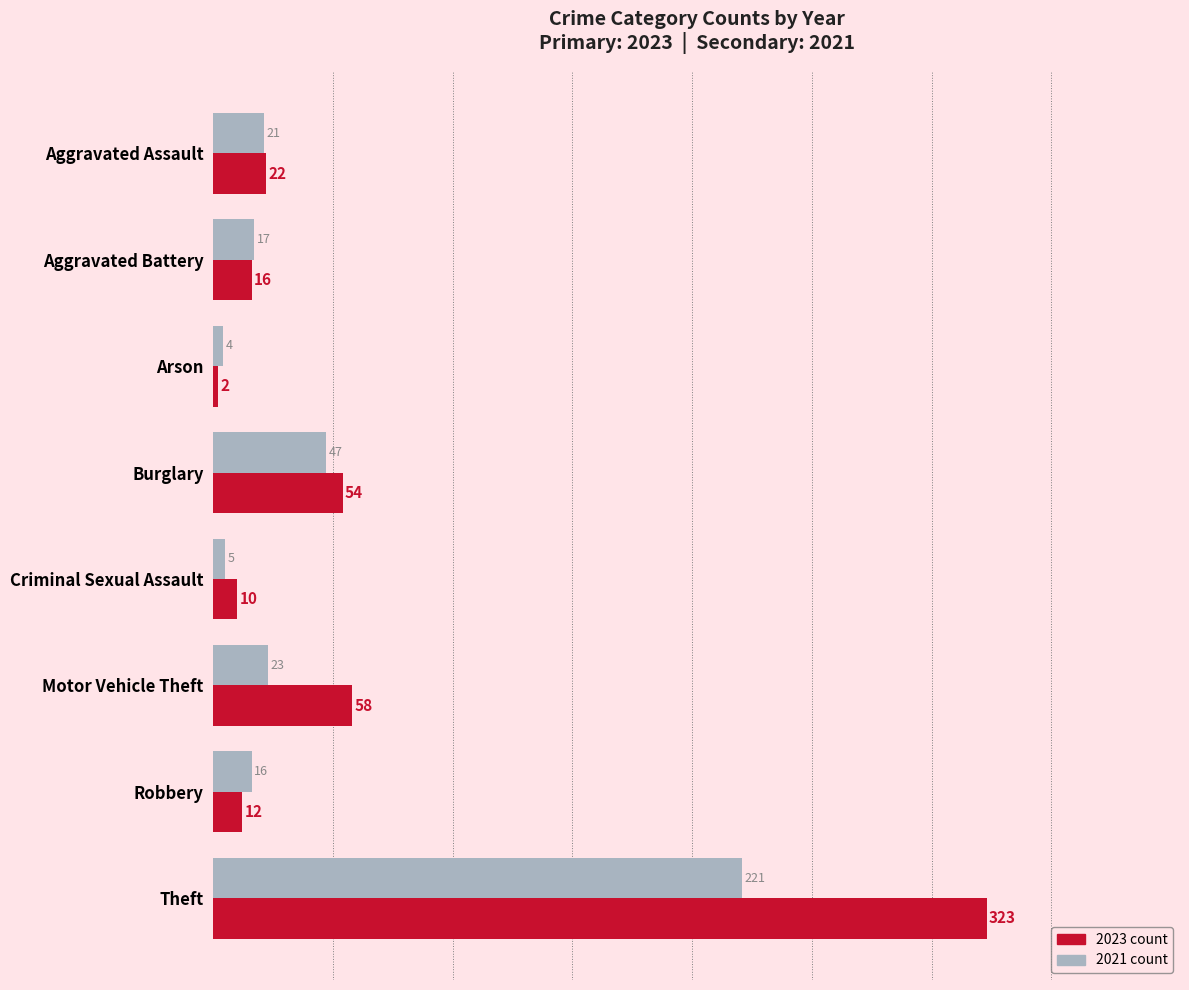

Count the number of categories in the chart.

8